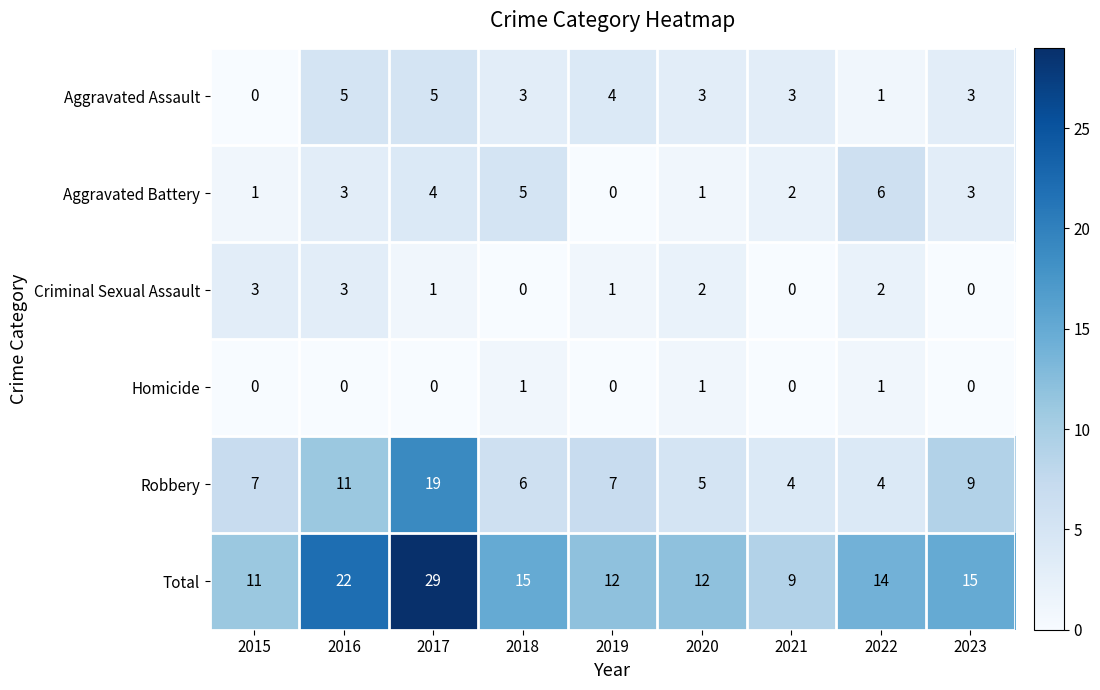

How many Homicide values are between 0 and 1?

9